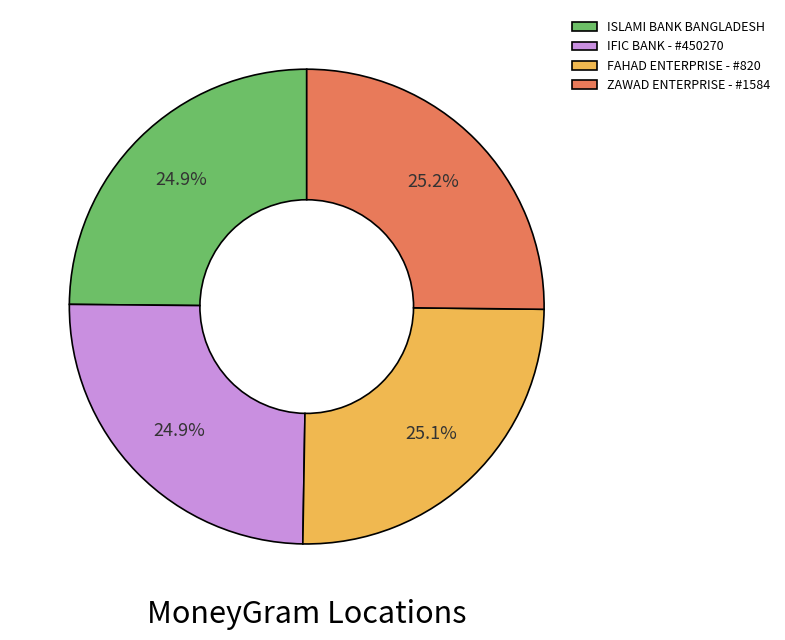

Approximately how many times larger is the value at ZAWAD ENTERPRISE - #1584 compared to ISLAMI BANK BANGLADESH?

1.0